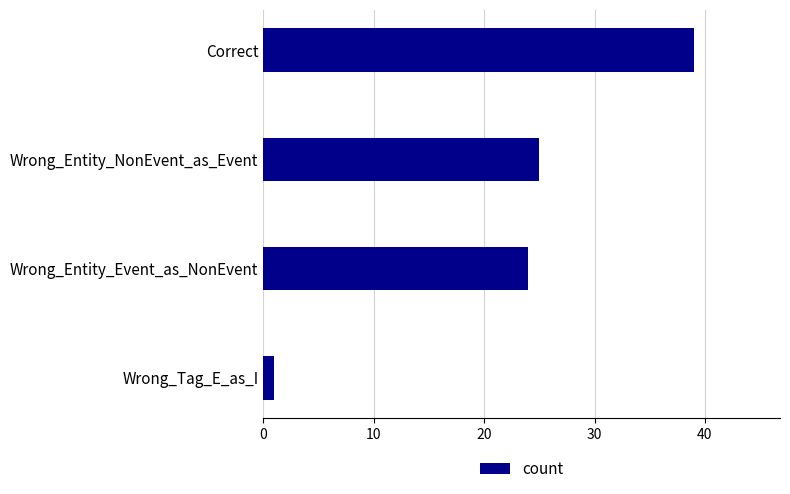

Reading top to bottom, extract all data points from this chart.

Correct=39	Wrong_Entity_NonEvent_as_Event=25	Wrong_Entity_Event_as_NonEvent=24	Wrong_Tag_E_as_I=1